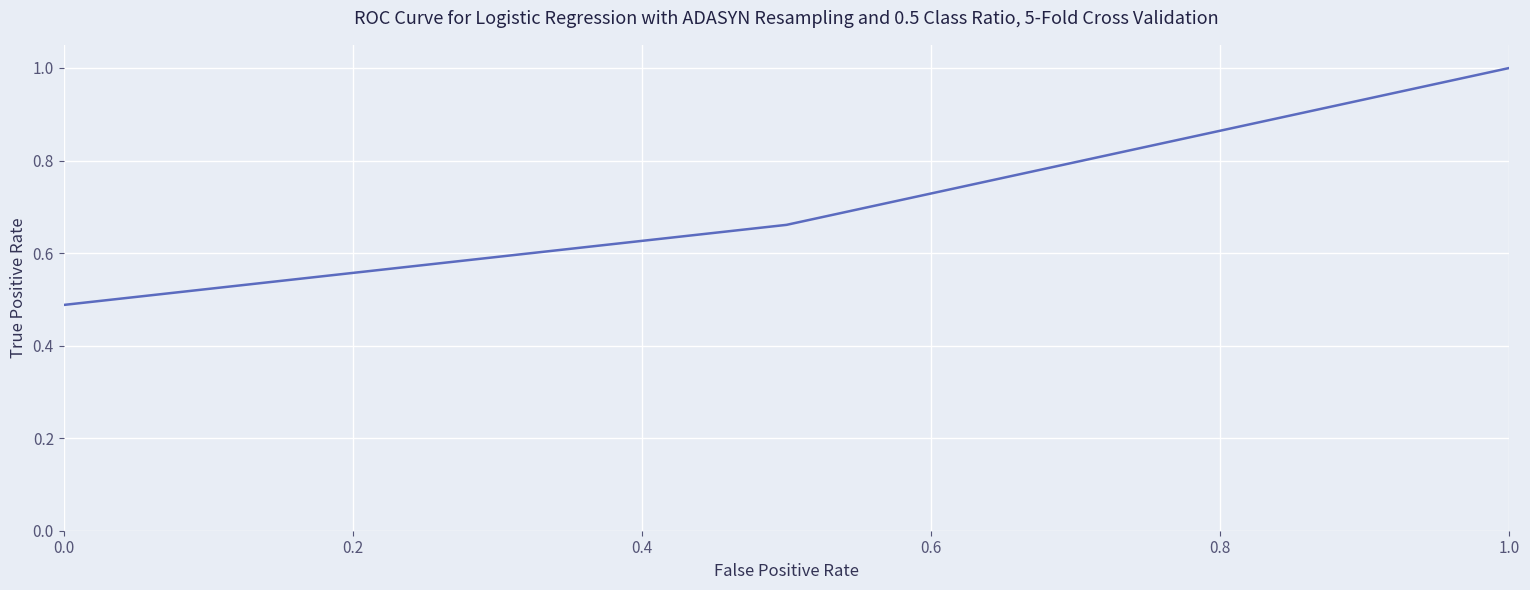

What is the greatest value displayed?

1.0